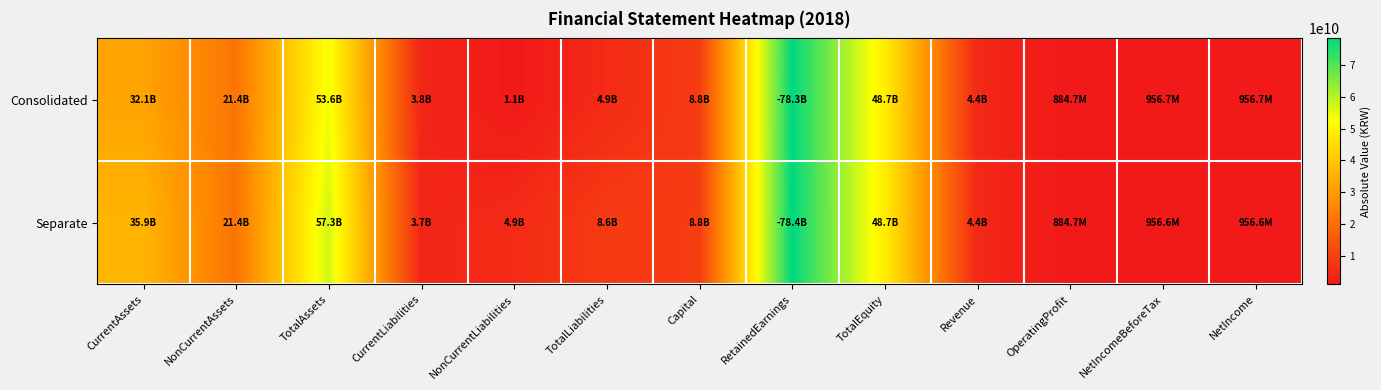

Reading left to right, list all the values displayed in this chart.

Consolidated: CurrentAssets=32135440052	NonCurrentAssets=21443558653	TotalAssets=53578998705	CurrentLiabilities=3753727739	NonCurrentLiabilities=1133984028	TotalLiabilities=4887711767	Capital=8782684400	RetainedEarnings=78278133130	TotalEquity=48691286938	Revenue=4355795560	OperatingProfit=884713859	NetIncomeBeforeTax=956653364	NetIncome=956653364
Separate: CurrentAssets=35863163065	NonCurrentAssets=21443558653	TotalAssets=57306721718	CurrentLiabilities=3749687525	NonCurrentLiabilities=4863099028	TotalLiabilities=8612786553	Capital=8782684400	RetainedEarnings=78376420067	TotalEquity=48693935165	Revenue=4355795560	OperatingProfit=884713859	NetIncomeBeforeTax=956645365	NetIncome=956645365